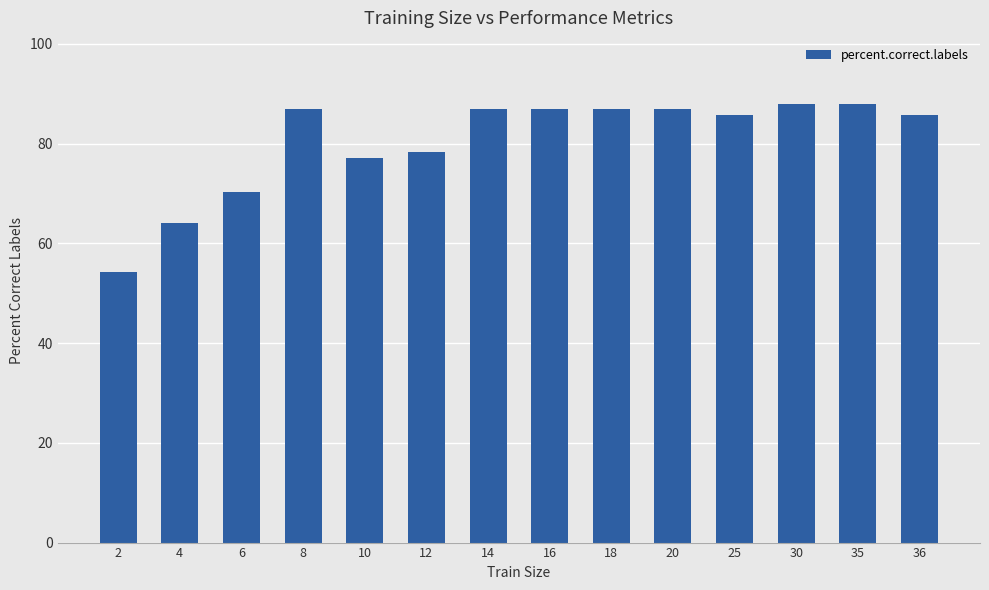

Which category has the lowest value across all series?

2